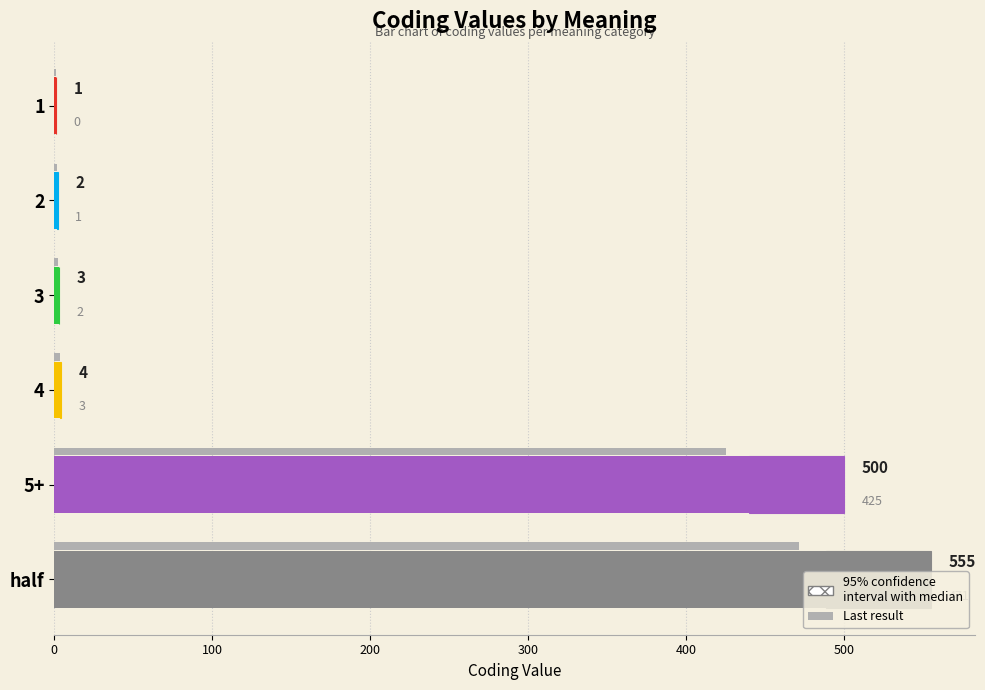

What is the average value of the coding series?

177.5